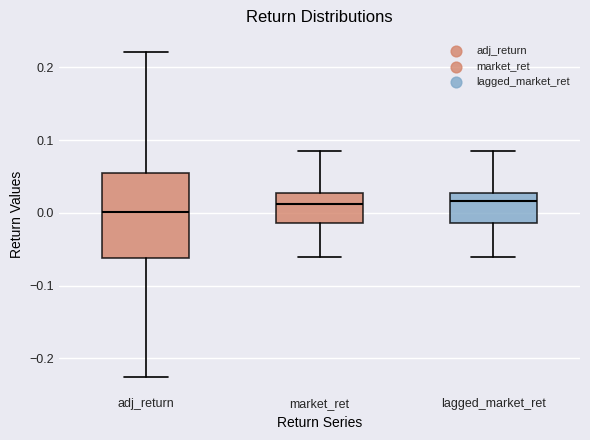

Where does the upper whisker of the box for lagged_market_ret end on the y-axis? The values are not printed on the chart, so give them approximately, as read against the axis.

0.09